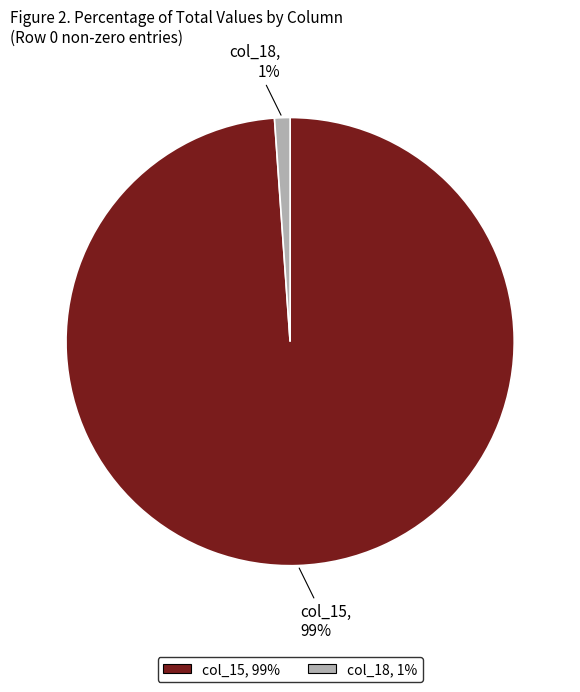

Does any single category account for the majority?

Yes